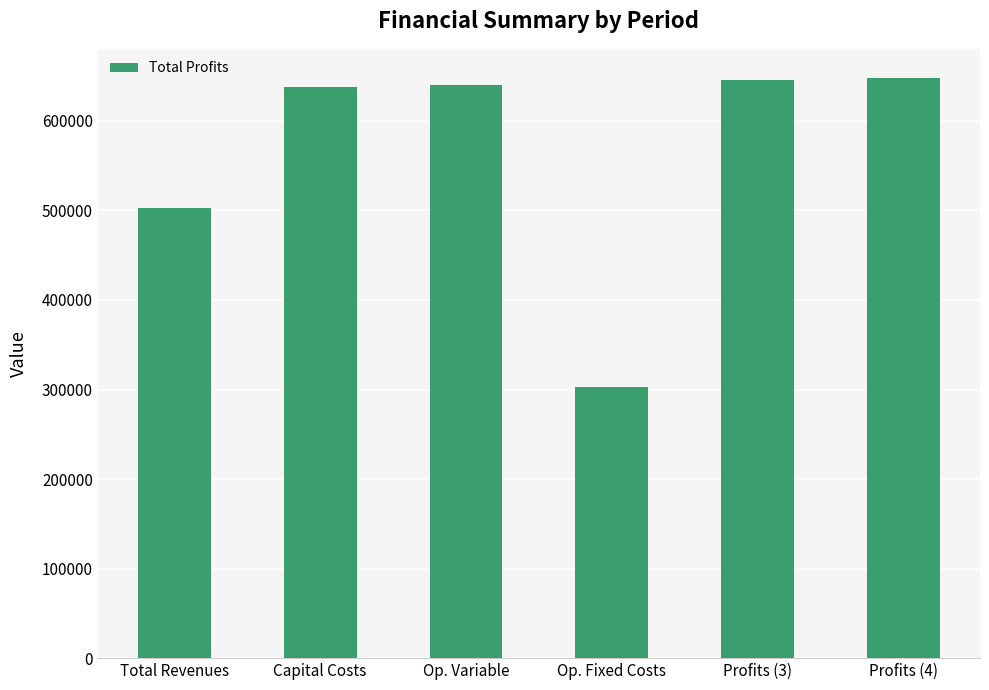

At which label is the value closest to 475293?

Total Revenues